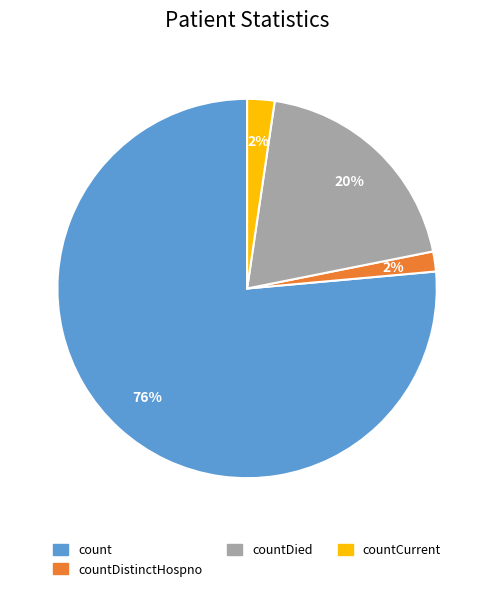

To the nearest percent, what is the average slice percentage?

25%